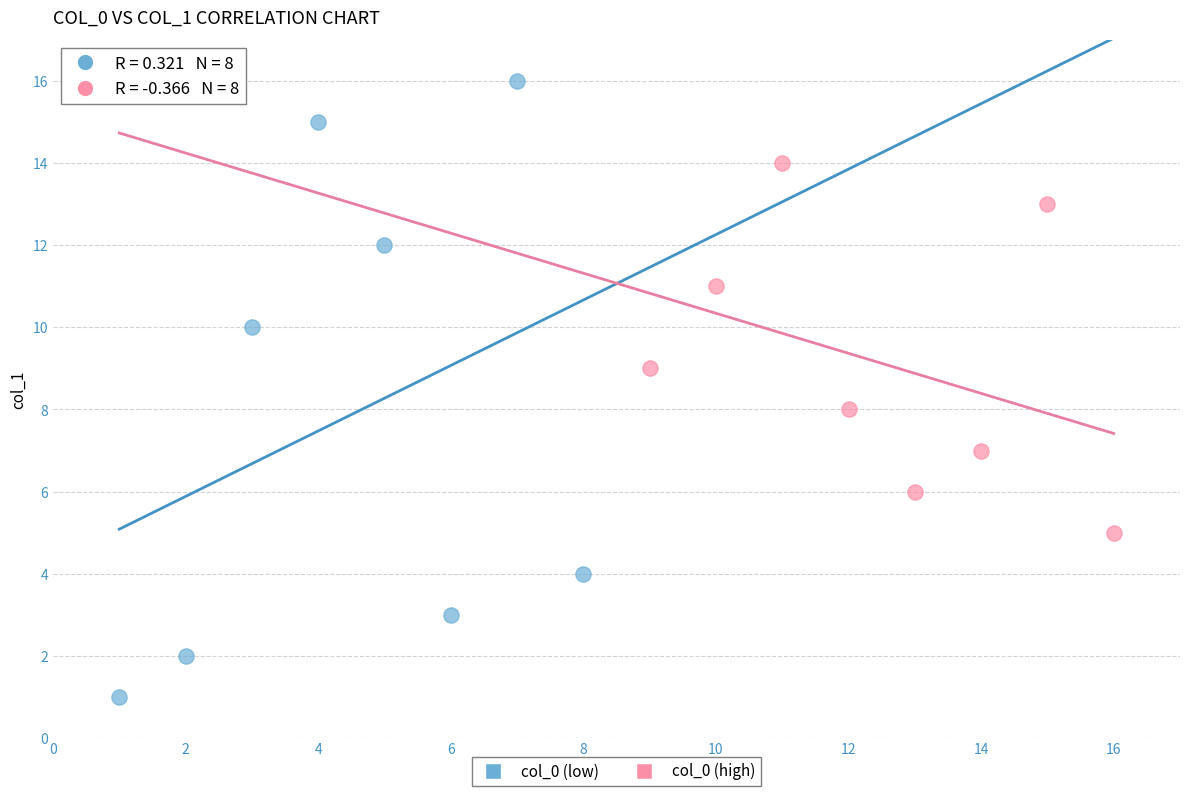

Which series reaches the maximum Y coordinate?

col_0 (low)